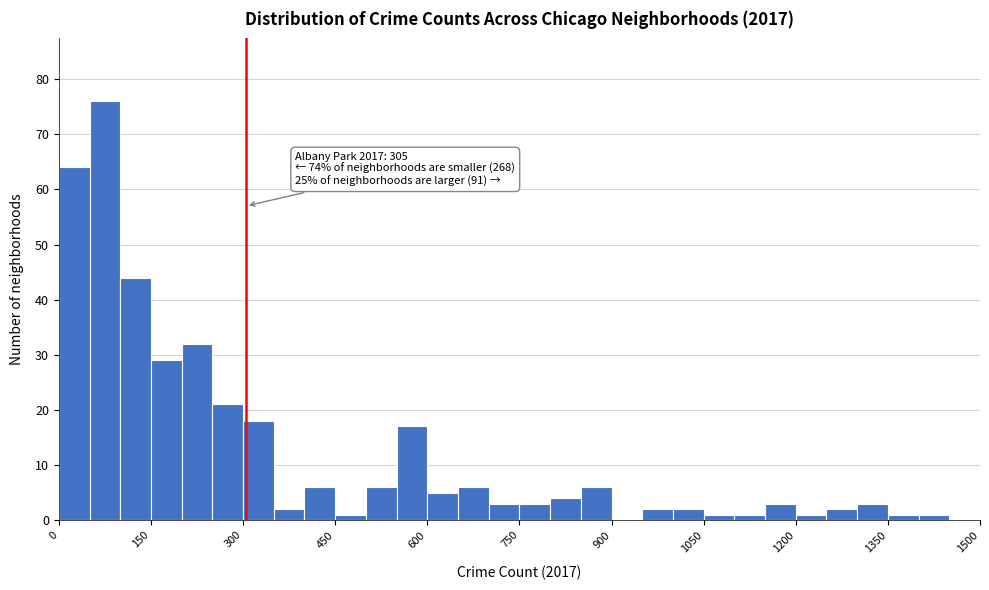

Read against the x-axis, roughly where is the centre of the tallest bar?

80